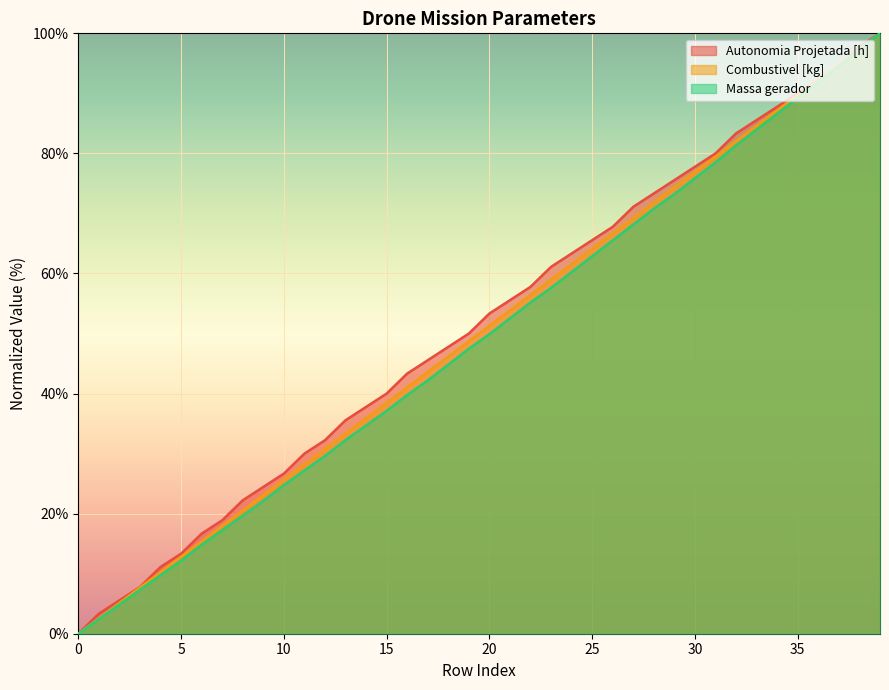

What is the value of the Autonomia Projetada [h] point at the 38th from the left?

94.4